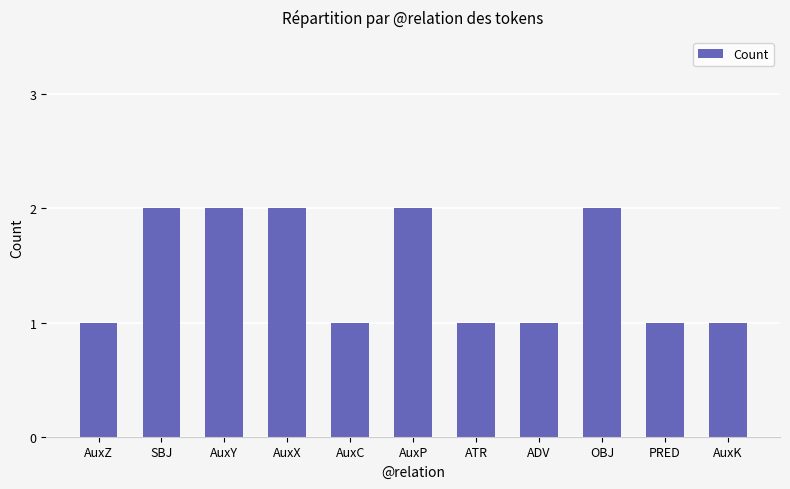

Reading left to right, extract all data points from this chart.

1	2	2	2	1	2	1	1	2	1	1